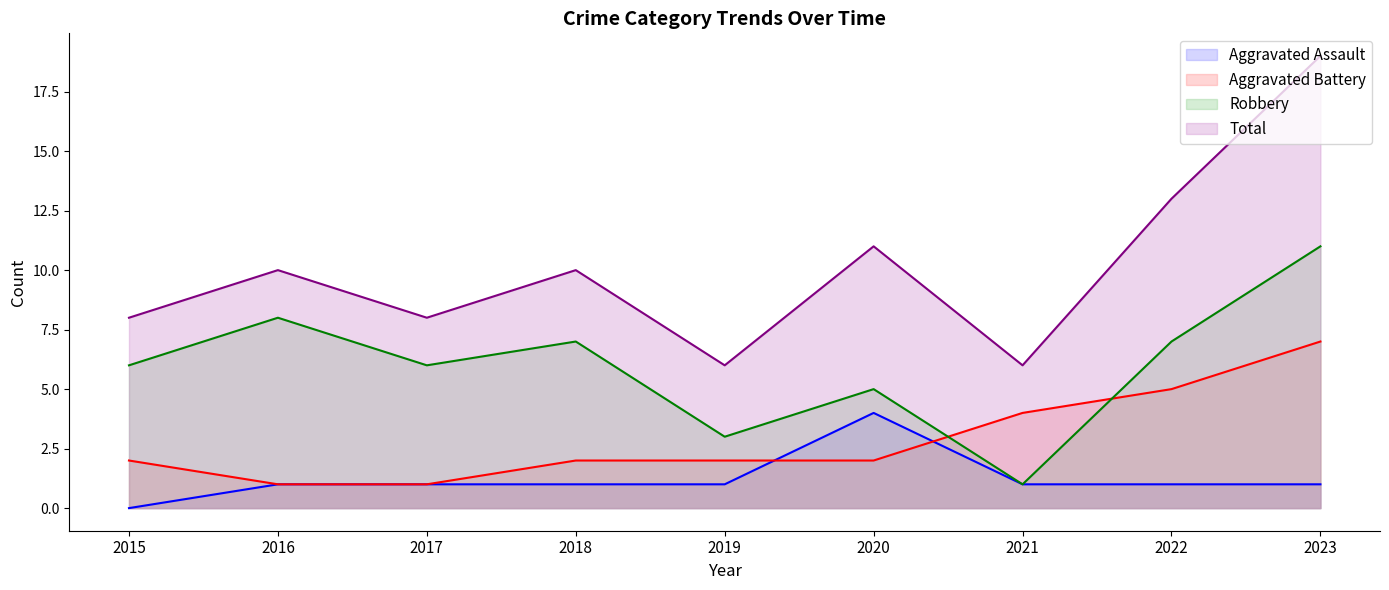

List the labels in order of Aggravated Assault value, smallest first.

2015, 2016, 2017, 2018, 2019, 2021, 2022, 2023, 2020